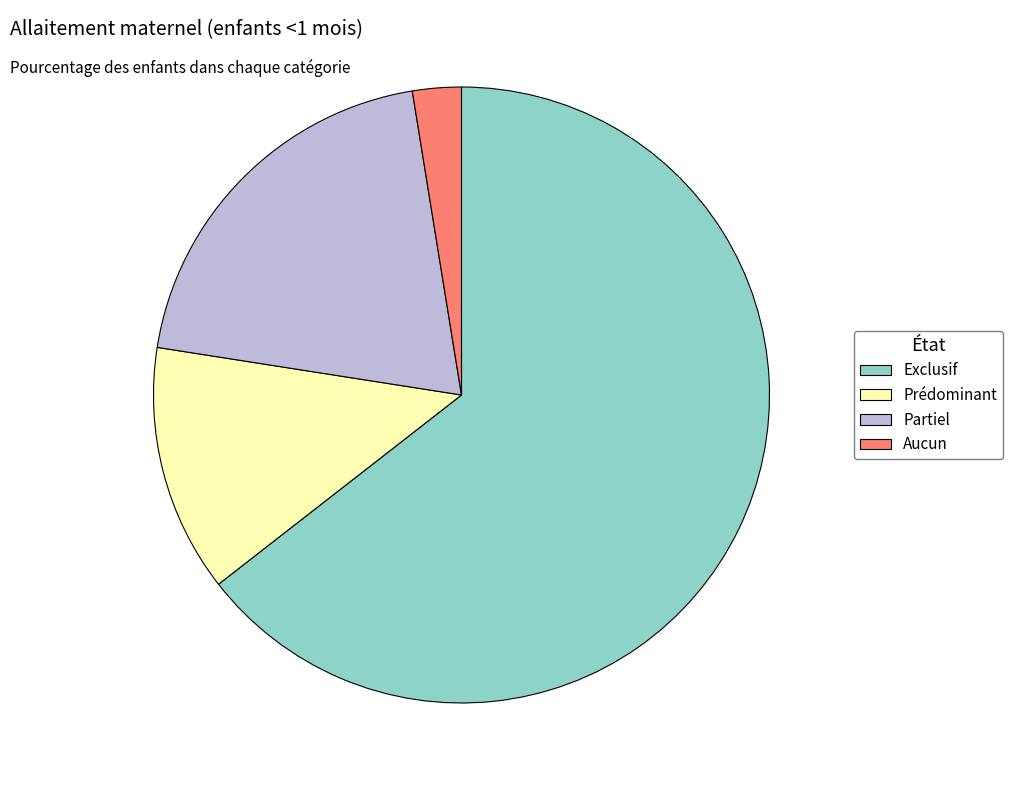

Between Prédominant and Aucun, which is larger?

Prédominant